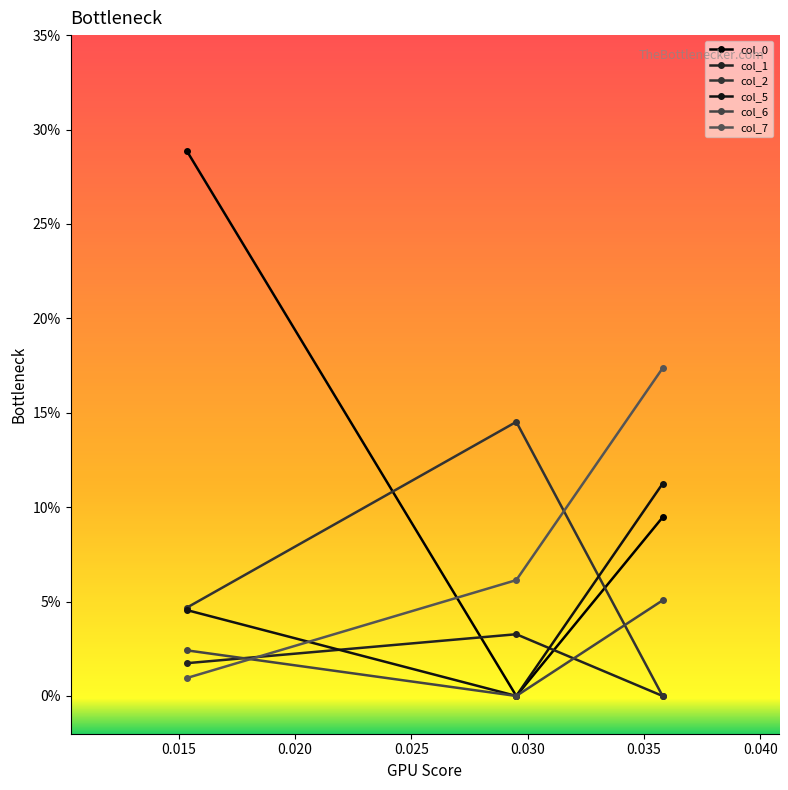

Does the chart have visible grid lines?

No